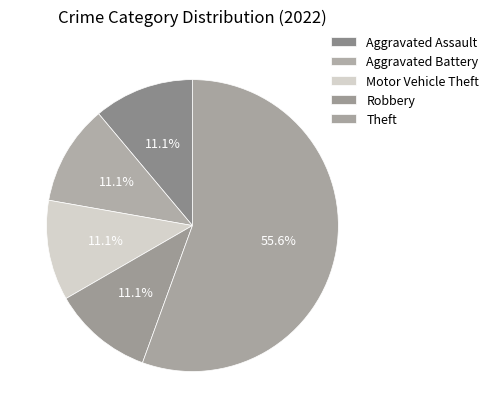

Count the number of slices in the pie.

5